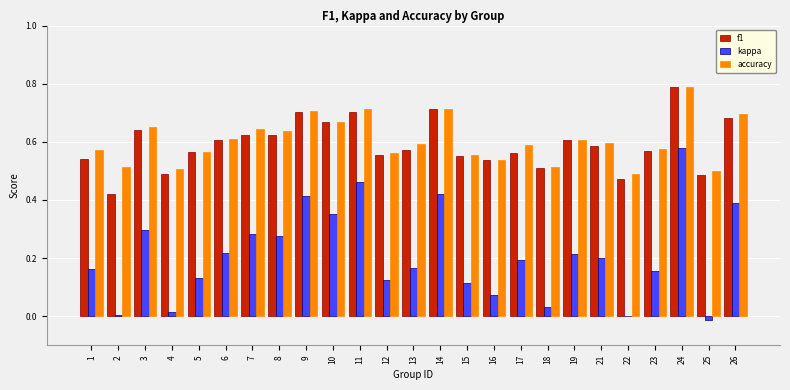

At which category is the sum across all series the highest?

24